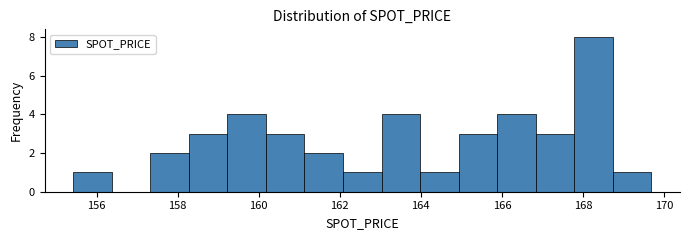

What is the height of the bar covering 163.0 to 164.0 on the x-axis? Neither the bar edges nor the heights are printed on the chart, so give them approximately, as read against the axes.

4